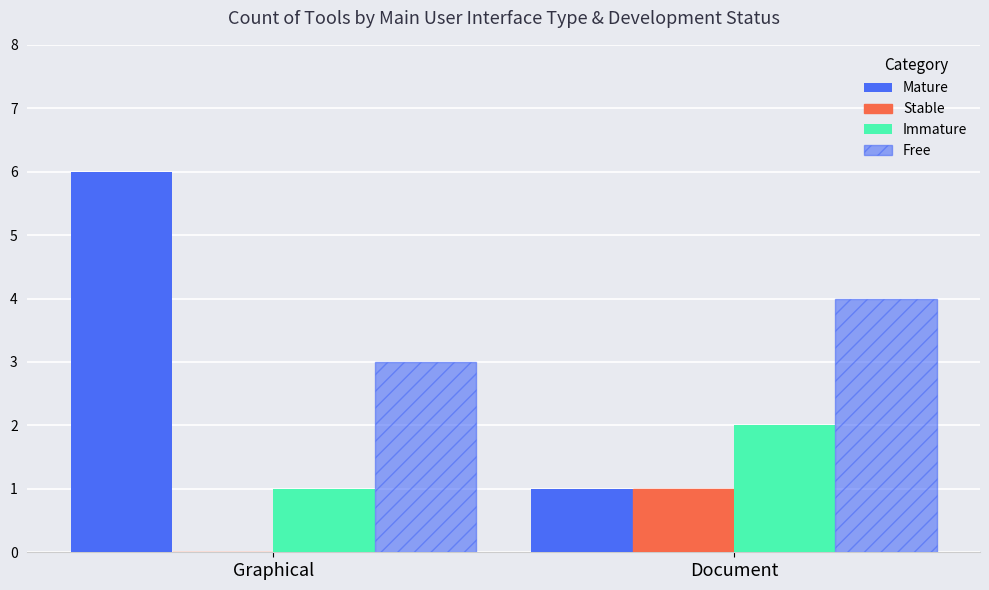

At which label is Free closest to 3?

Graphical